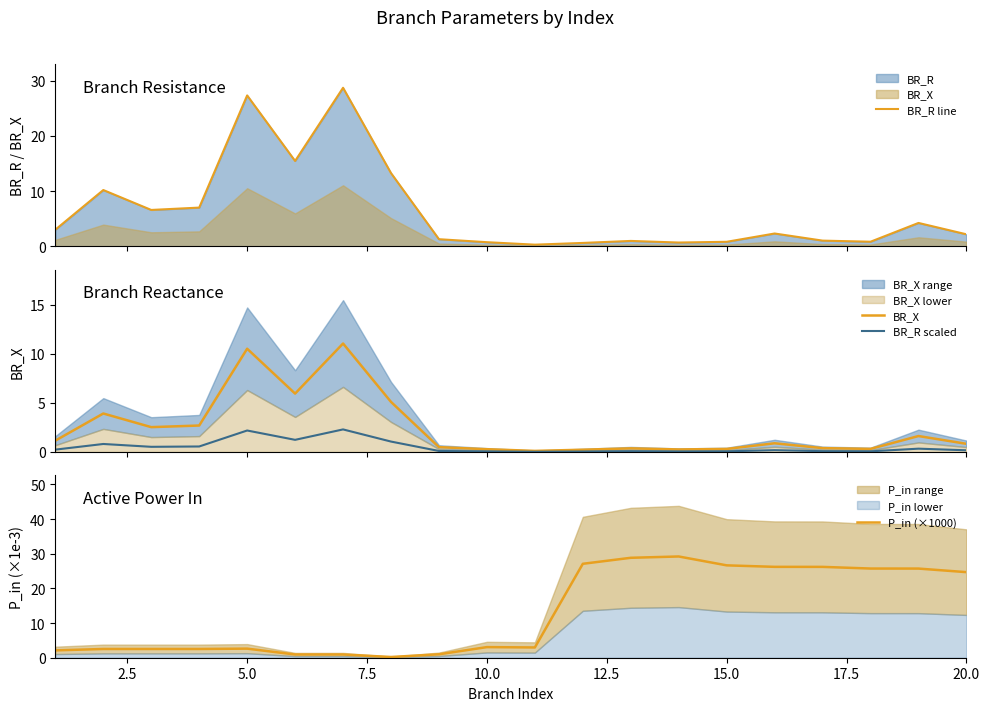

True or false: P_in (×1000) has a value of 2.6 at 5.0.

True